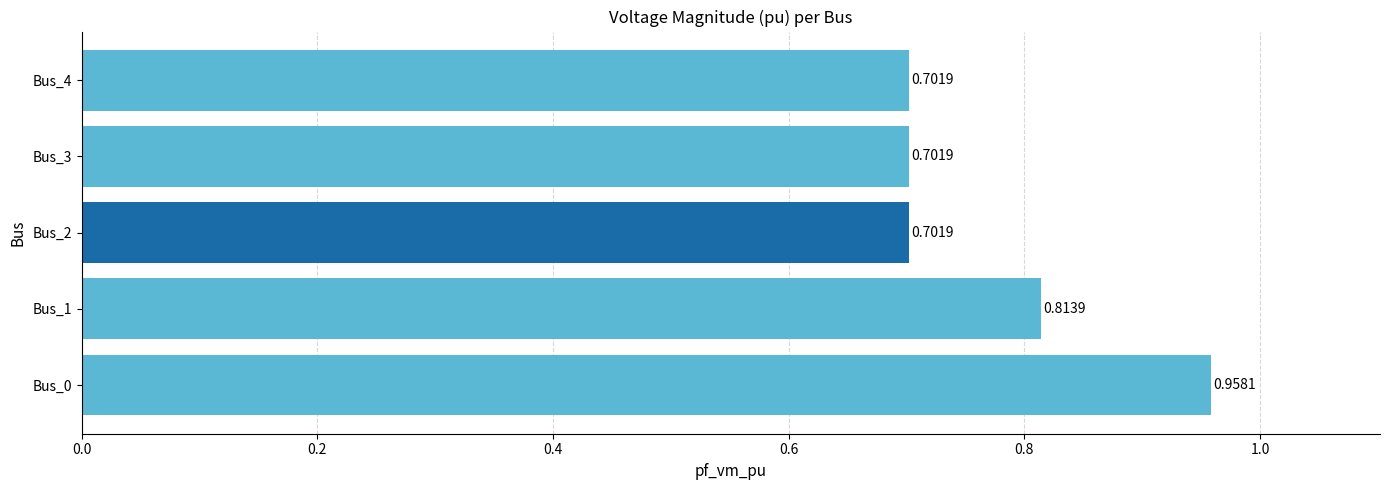

What is the difference between the maximum and minimum values?

0.3